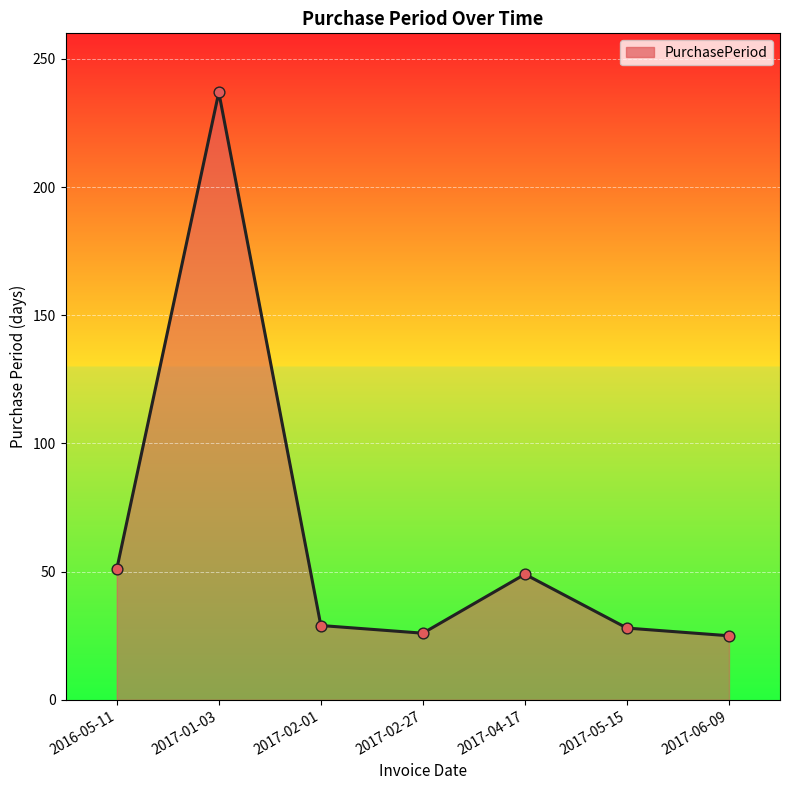

Between 2017-01-03 and 2017-04-17, which is larger?

2017-01-03